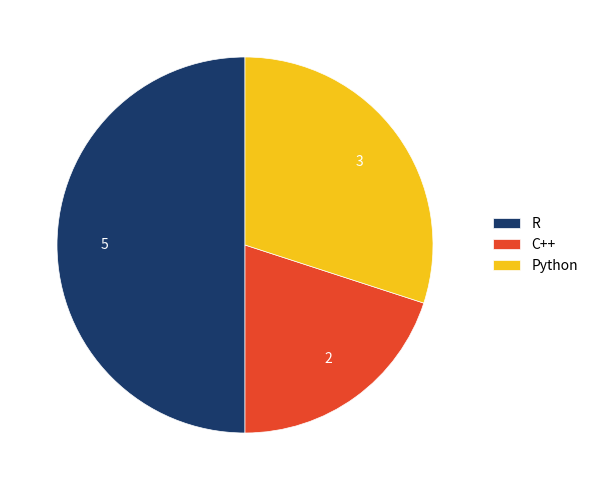

What is the largest slice in the pie chart?

R